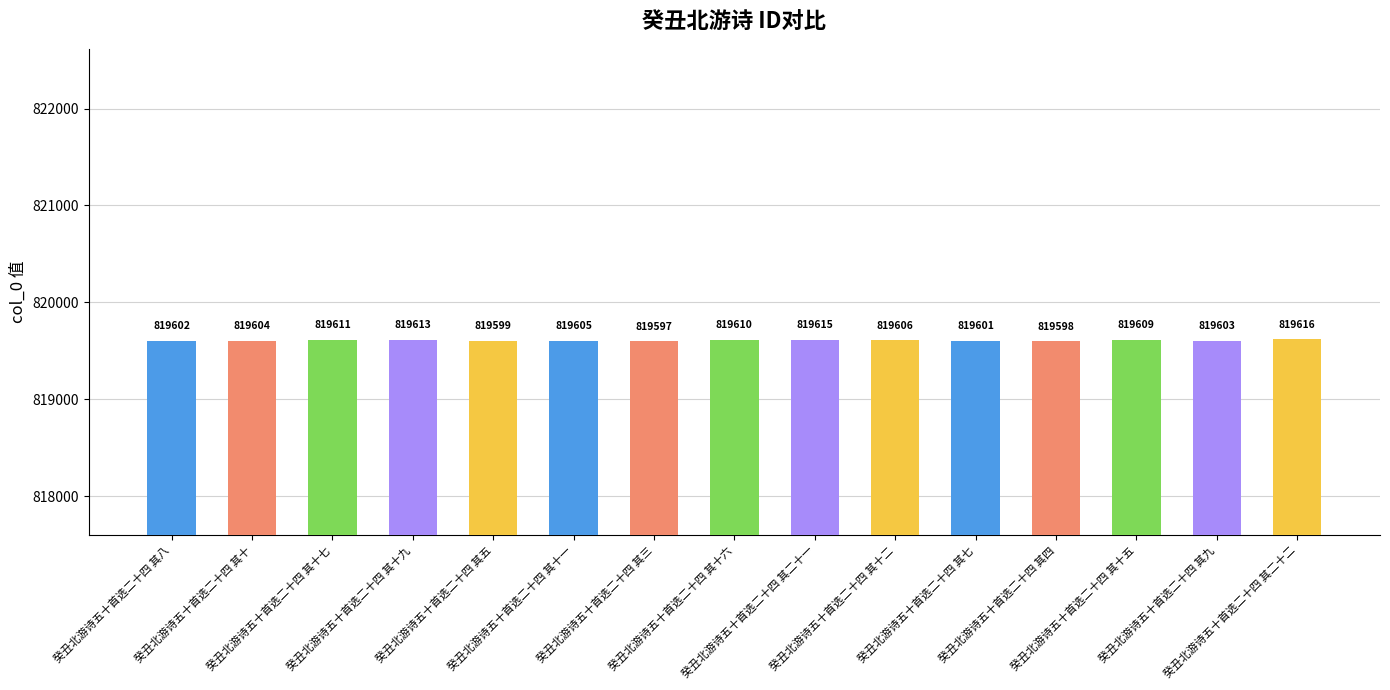

The chart shows a value of 1174910 at 癸丑北游诗五十首选二十四 其四. True or false?

False